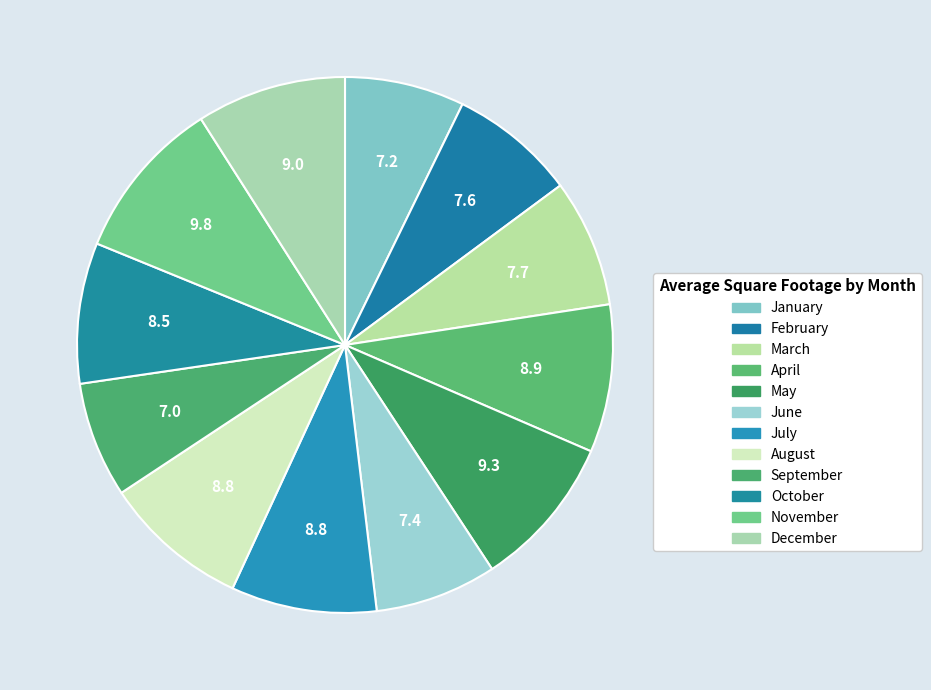

Is October the majority of the pie?

No